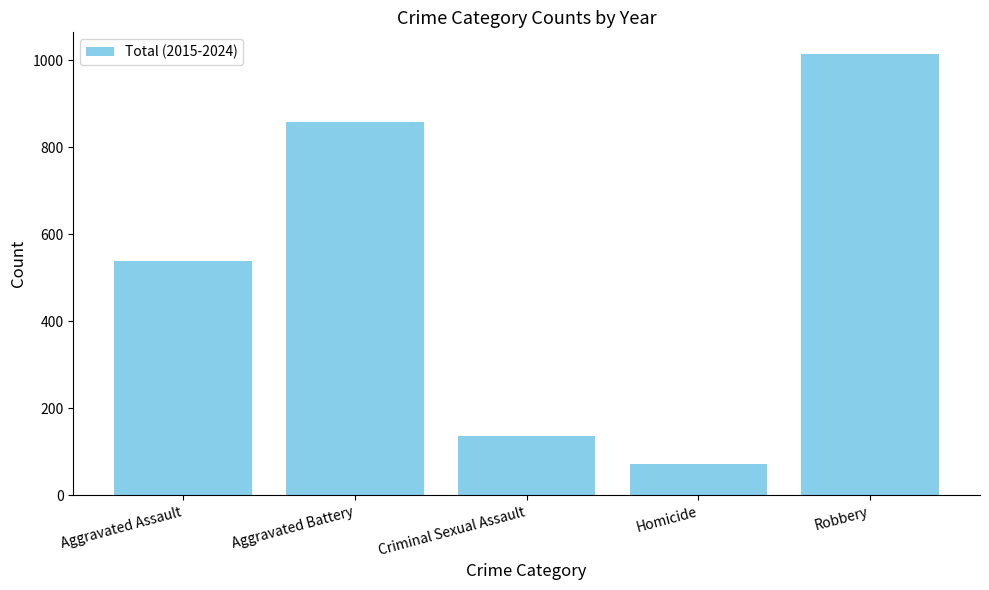

What is the ratio of the value at Homicide to the value at Robbery?

0.1